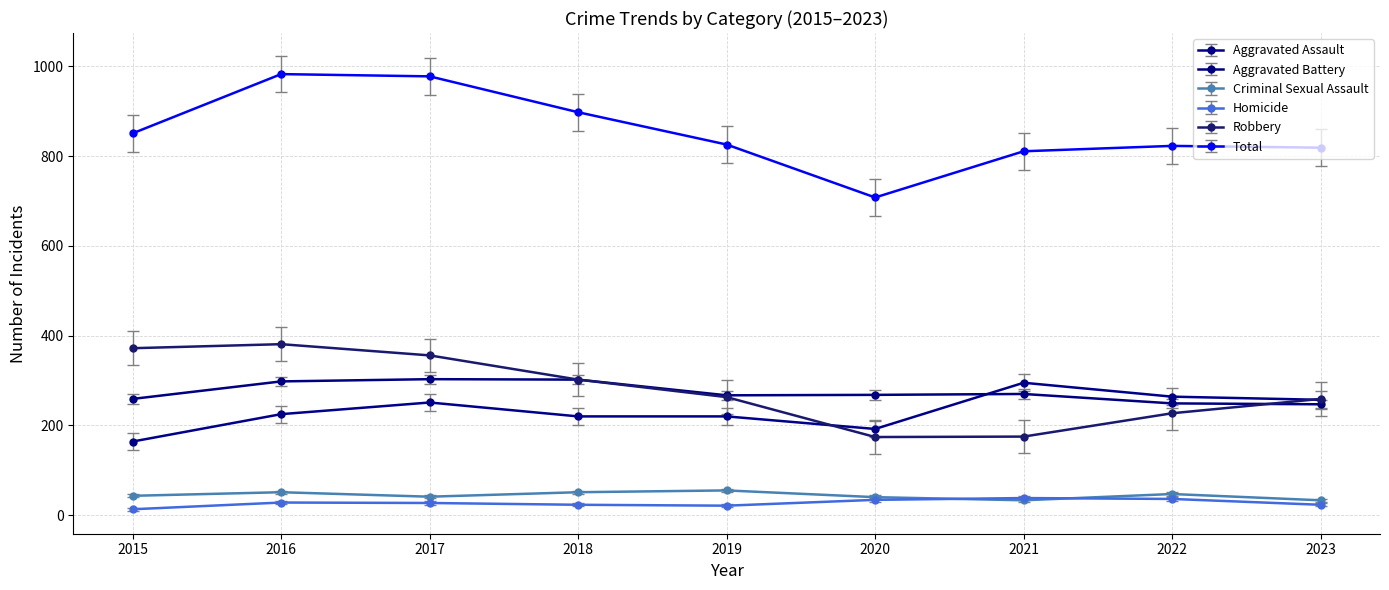

True or false: Aggravated Battery has a value of 247 at 2023.

True